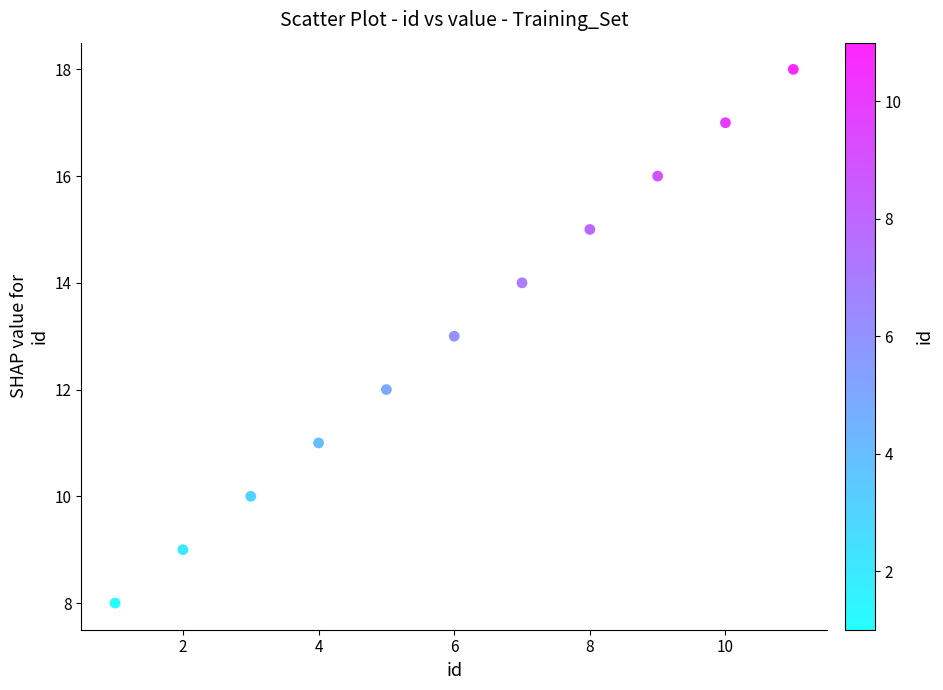

What is the average Y value?

13